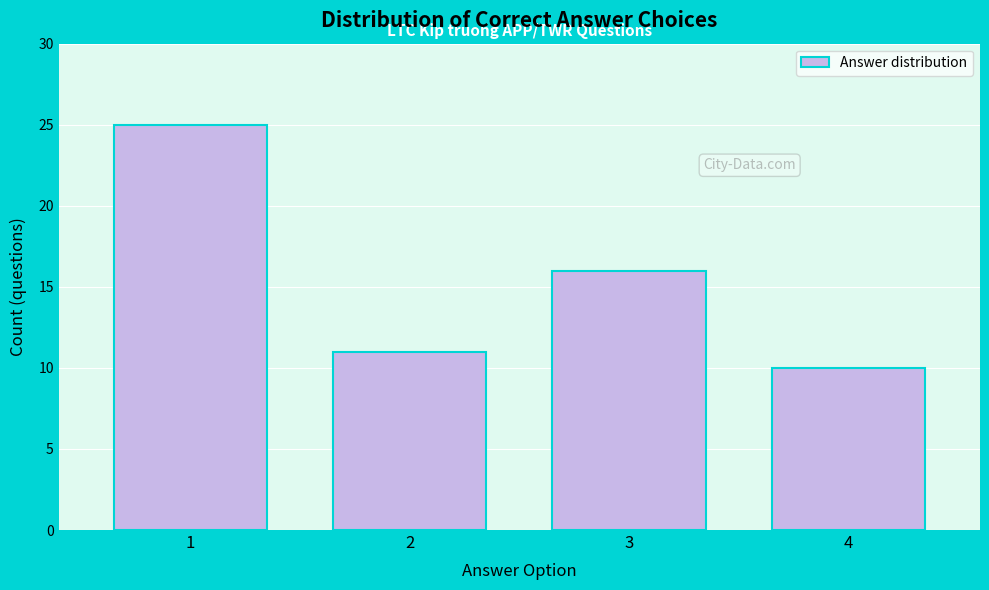

Reading left to right, what are all the values shown in this chart?

25	11	16	10